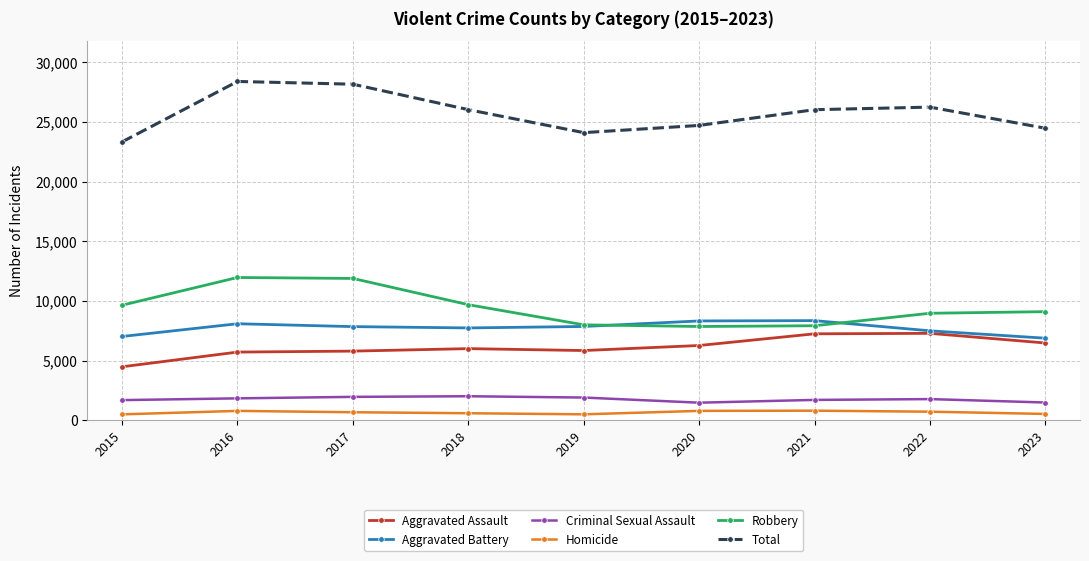

How many data points in Aggravated Battery are less than 7845?

4